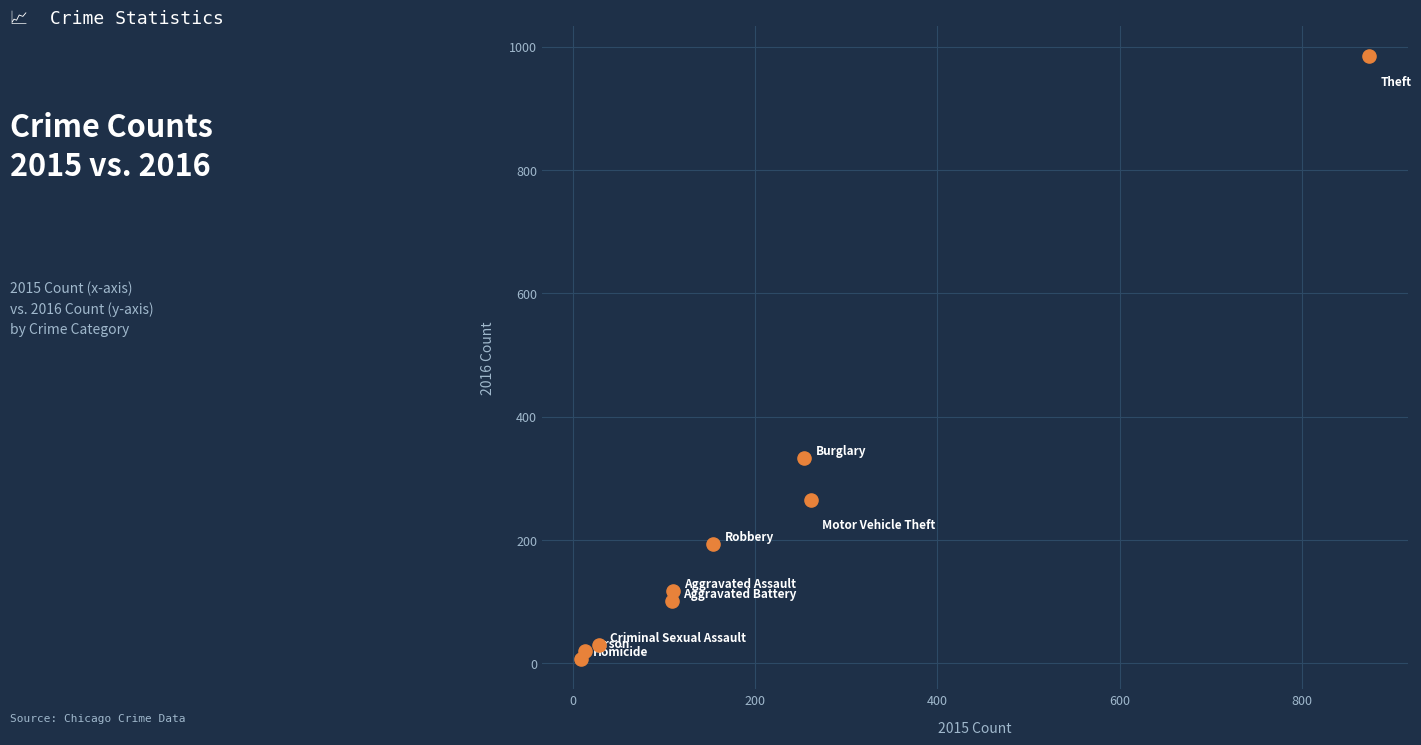

What is the range of Y values (max minus min)?

977